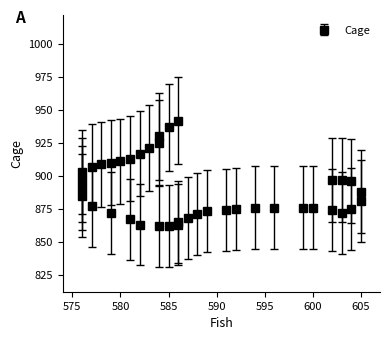

What is the sum of the values at 584 and 586?

1790